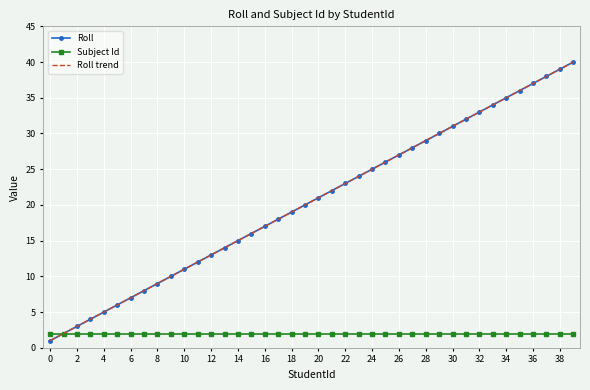

How many series are shown in this chart?

3